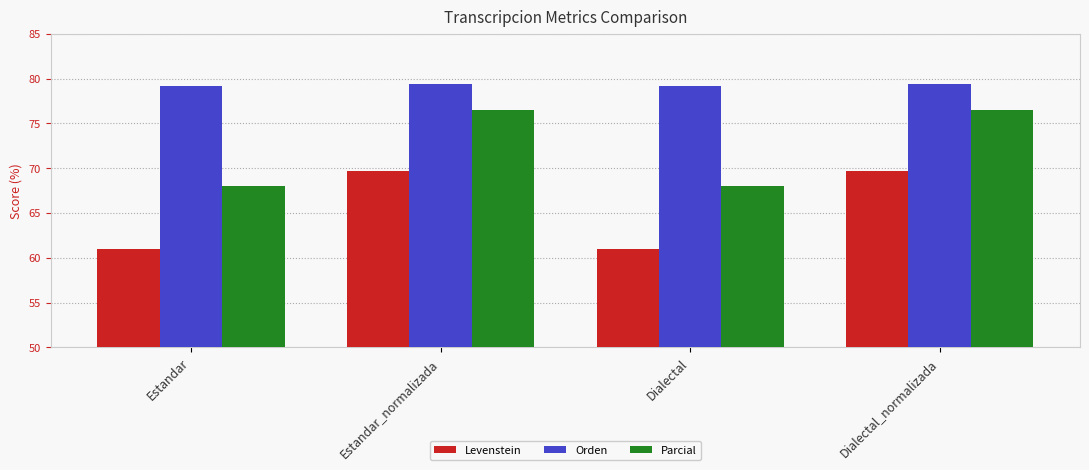

How many series are shown in this chart?

3